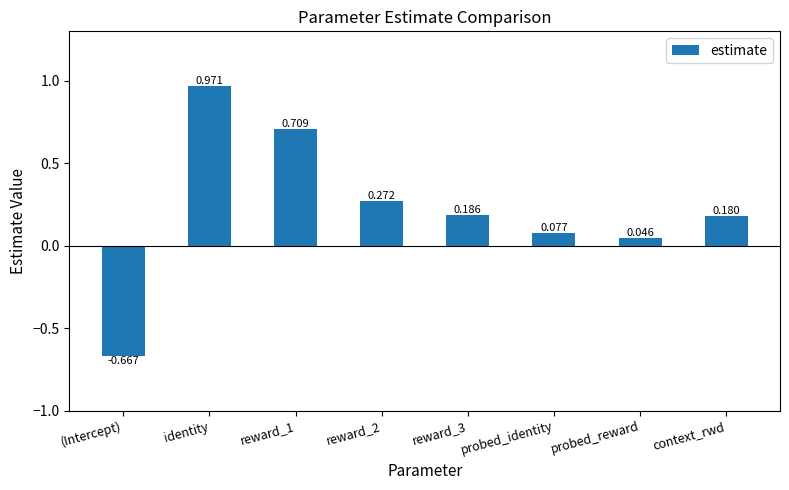

Which category has the highest value across all series?

identity